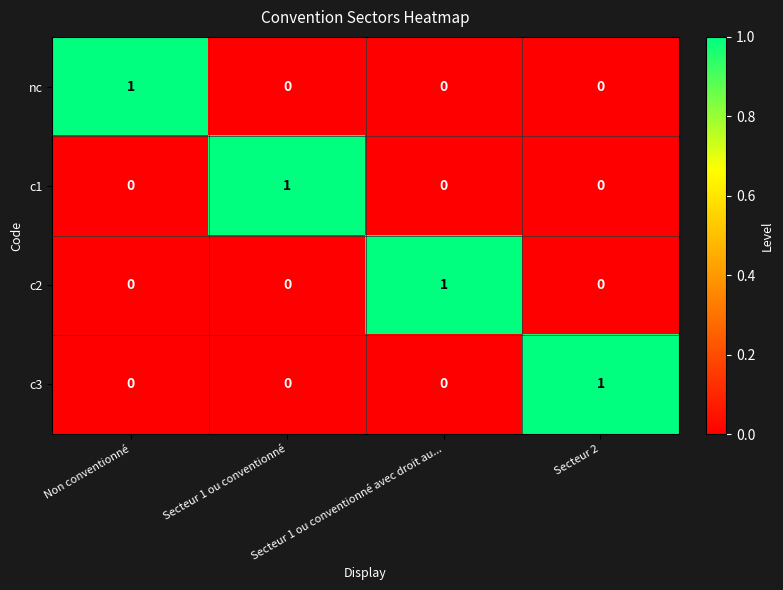

At how many categories does at least one series exceed 0?

4